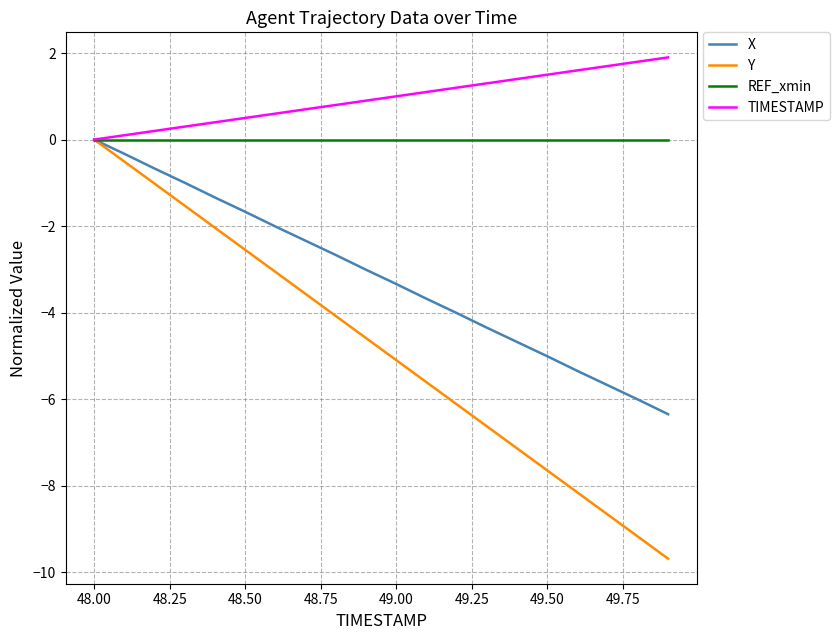

Rank the series by their average value, from highest to lowest.

TIMESTAMP, REF_xmin, X, Y